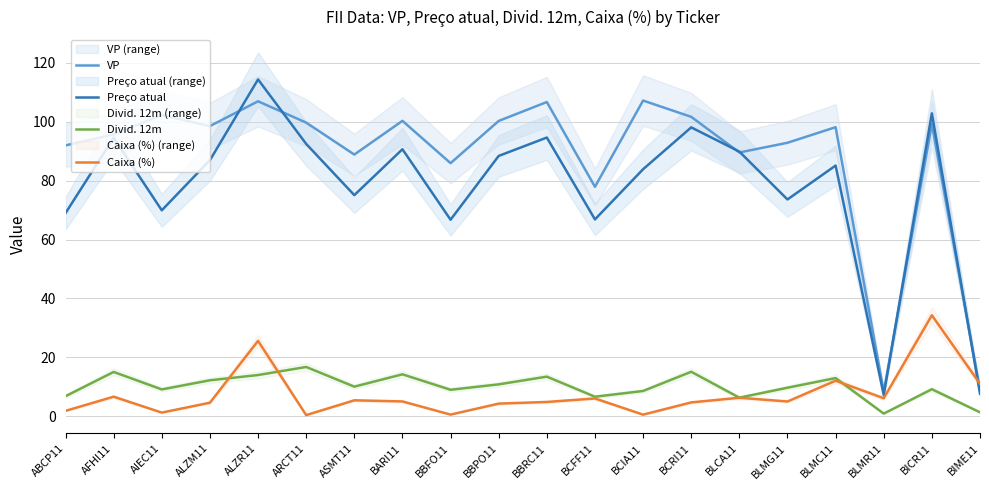

True or false: Preço atual has more than 1 points higher than both neighbors.

True